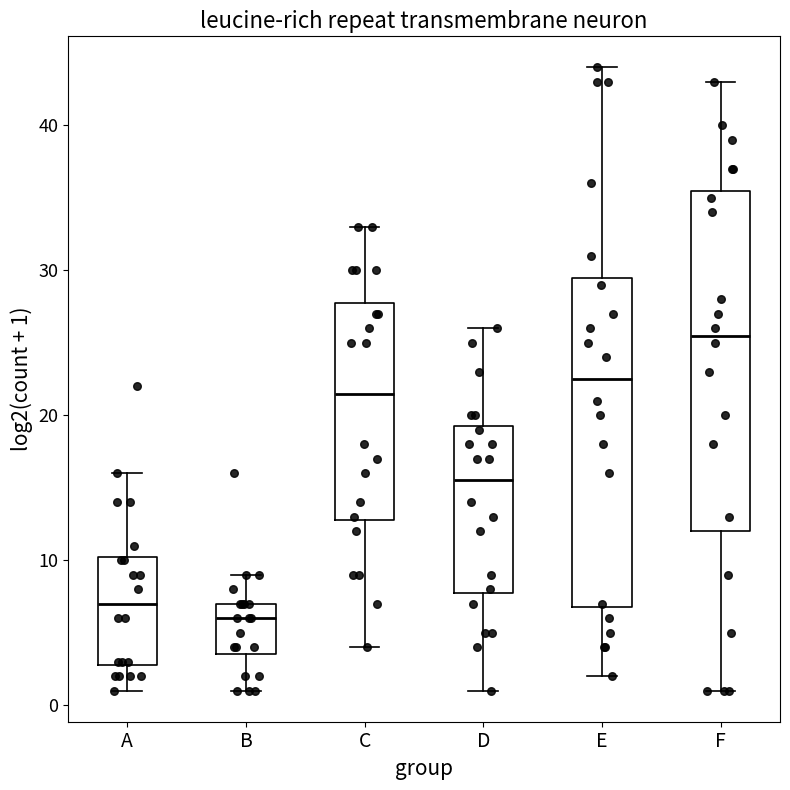

Reading left to right, transcribe this box plot: for each box, give where its median line is, the range the box spans, and where its two whiskers end, as read against the y-axis. The values are not printed on the chart, so give them approximately, as read against the axis.

A: median 7, box 3 to 10, whiskers 1 to 16
B: median 6, box 4 to 7, whiskers 1 to 9
C: median 22, box 13 to 28, whiskers 4 to 33
D: median 16, box 8 to 19, whiskers 1 to 26
E: median 23, box 7 to 30, whiskers 2 to 44
F: median 26, box 12 to 36, whiskers 1 to 43